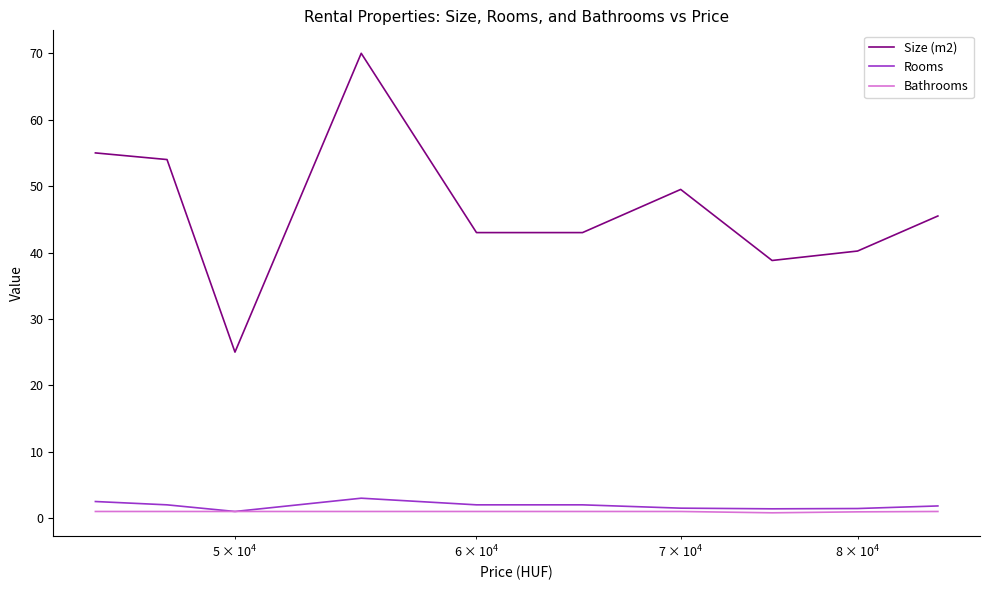

Which series has the largest total across all categories?

Size (m2)